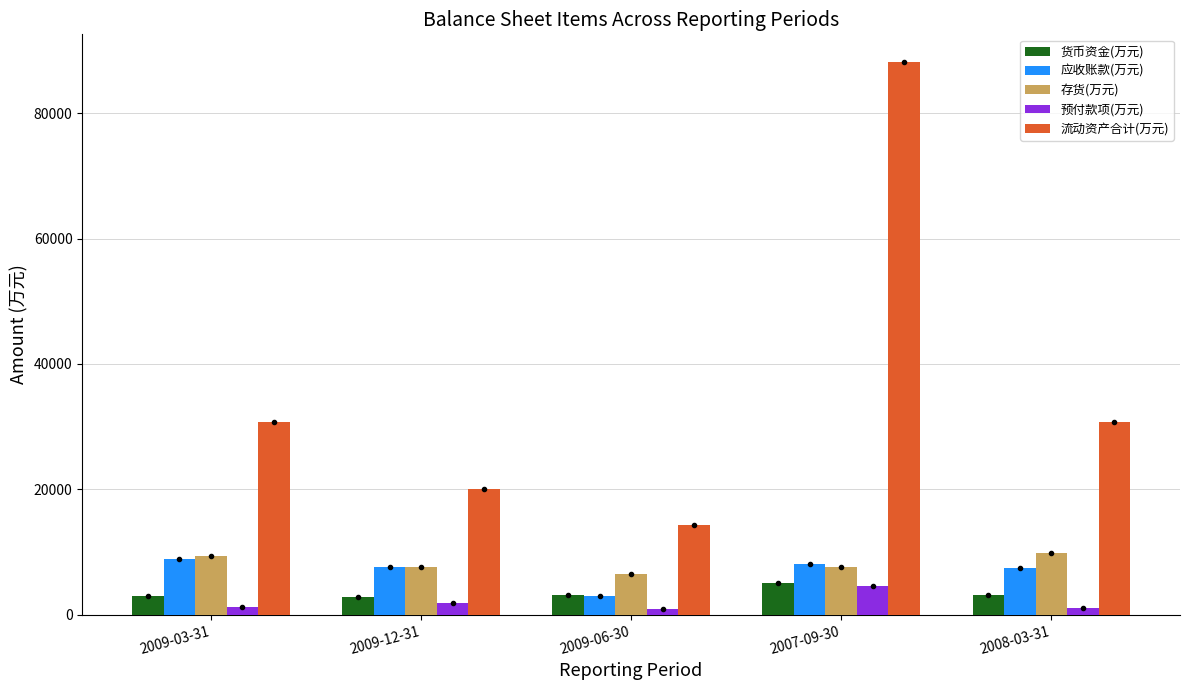

What is the maximum value for 预付款项(万元)?

4528